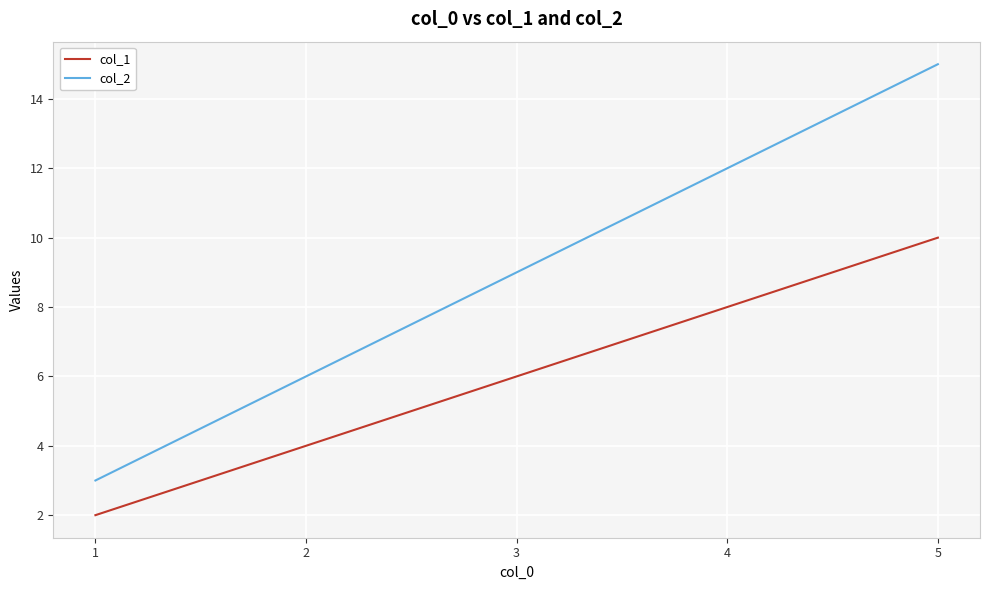

Is it true that col_1 equals 8 at 3?

False